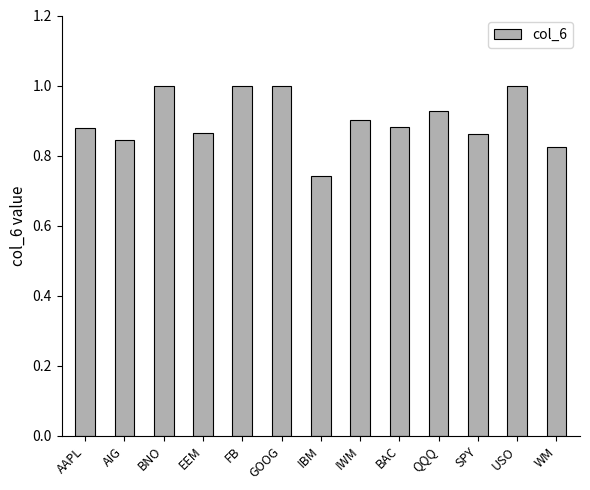

The chart shows a value of 1.7 at GOOG. True or false?

False